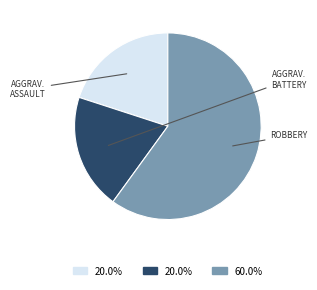

Does any single category account for the majority?

Yes